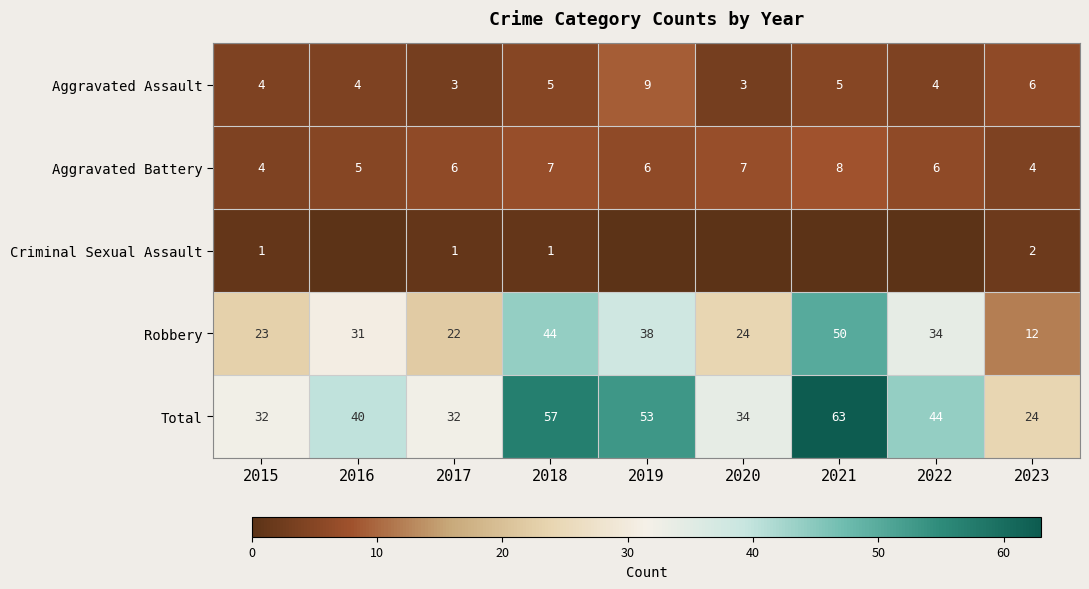

Is the value of Aggravated Assault at 2021 greater than the value of Robbery at 2017?

No